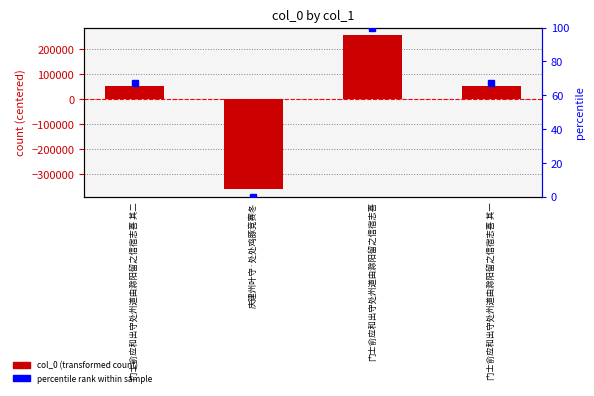

What is the label of the 1st bar from the left?

门士俞应和出守处州道由滁阳留之信宿志喜 其二